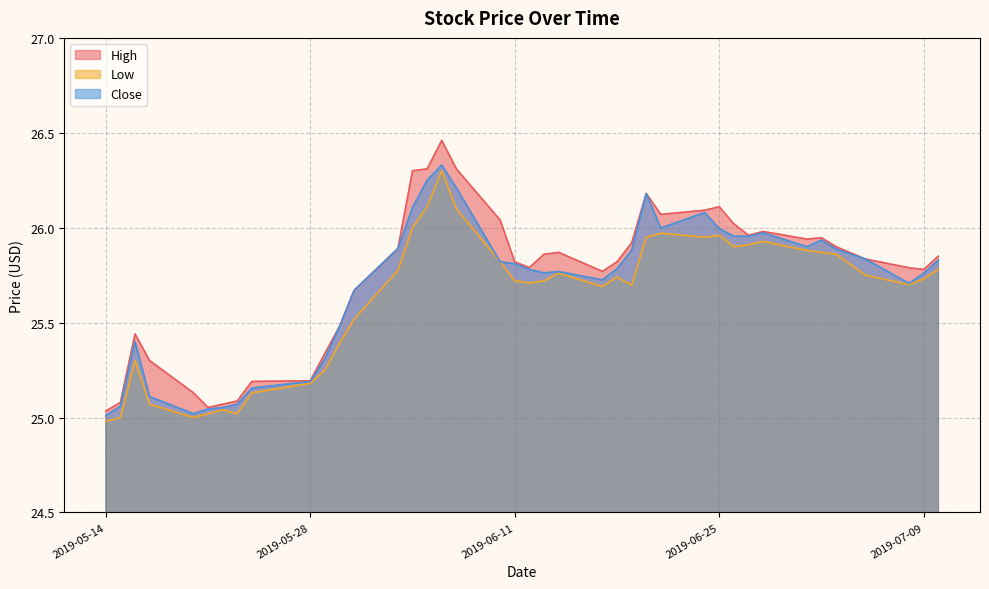

Reading left to right, transcribe all the data shown in this chart.

High: 2019-05-14=25.0	2019-05-15=25.1	2019-05-16=25.4	2019-05-17=25.3	2019-05-20=25.1	2019-05-21=25.1	2019-05-22=25.1	2019-05-23=25.1	2019-05-24=25.2	2019-05-28=25.2	2019-05-29=25.3	2019-05-30=25.5	2019-05-31=25.7	2019-06-03=25.9	2019-06-04=26.3	2019-06-05=26.3	2019-06-06=26.5	2019-06-07=26.3	2019-06-10=26.0	2019-06-11=25.8	2019-06-12=25.8	2019-06-13=25.9	2019-06-14=25.9	2019-06-17=25.8	2019-06-18=25.8	2019-06-19=25.9	2019-06-20=26.2	2019-06-21=26.1	2019-06-24=26.1	2019-06-25=26.1	2019-06-26=26.0	2019-06-27=26.0	2019-06-28=26.0	2019-07-01=25.9	2019-07-02=25.9	2019-07-03=25.9	2019-07-05=25.8	2019-07-08=25.8	2019-07-09=25.8	2019-07-10=25.9
Low: 2019-05-14=25.0	2019-05-15=25.0	2019-05-16=25.3	2019-05-17=25.1	2019-05-20=25.0	2019-05-21=25.0	2019-05-22=25.0	2019-05-23=25.0	2019-05-24=25.1	2019-05-28=25.2	2019-05-29=25.2	2019-05-30=25.4	2019-05-31=25.5	2019-06-03=25.8	2019-06-04=26.0	2019-06-05=26.1	2019-06-06=26.3	2019-06-07=26.1	2019-06-10=25.8	2019-06-11=25.7	2019-06-12=25.7	2019-06-13=25.7	2019-06-14=25.8	2019-06-17=25.7	2019-06-18=25.7	2019-06-19=25.7	2019-06-20=26.0	2019-06-21=26.0	2019-06-24=26.0	2019-06-25=26.0	2019-06-26=25.9	2019-06-27=25.9	2019-06-28=25.9	2019-07-01=25.9	2019-07-02=25.9	2019-07-03=25.9	2019-07-05=25.8	2019-07-08=25.7	2019-07-09=25.7	2019-07-10=25.8
Close: 2019-05-14=25.0	2019-05-15=25.1	2019-05-16=25.4	2019-05-17=25.1	2019-05-20=25.0	2019-05-21=25.0	2019-05-22=25.1	2019-05-23=25.1	2019-05-24=25.2	2019-05-28=25.2	2019-05-29=25.3	2019-05-30=25.5	2019-05-31=25.7	2019-06-03=25.9	2019-06-04=26.1	2019-06-05=26.2	2019-06-06=26.3	2019-06-07=26.2	2019-06-10=25.8	2019-06-11=25.8	2019-06-12=25.8	2019-06-13=25.8	2019-06-14=25.8	2019-06-17=25.7	2019-06-18=25.8	2019-06-19=25.9	2019-06-20=26.2	2019-06-21=26.0	2019-06-24=26.1	2019-06-25=26.0	2019-06-26=26.0	2019-06-27=26.0	2019-06-28=26.0	2019-07-01=25.9	2019-07-02=25.9	2019-07-03=25.9	2019-07-05=25.8	2019-07-08=25.7	2019-07-09=25.8	2019-07-10=25.8